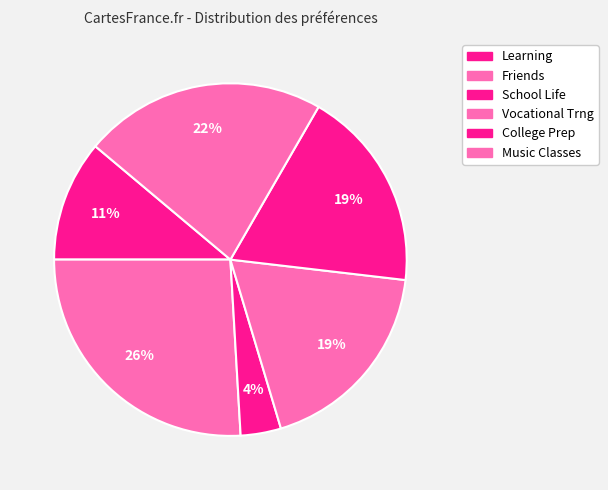

How many slices are in this pie chart?

6